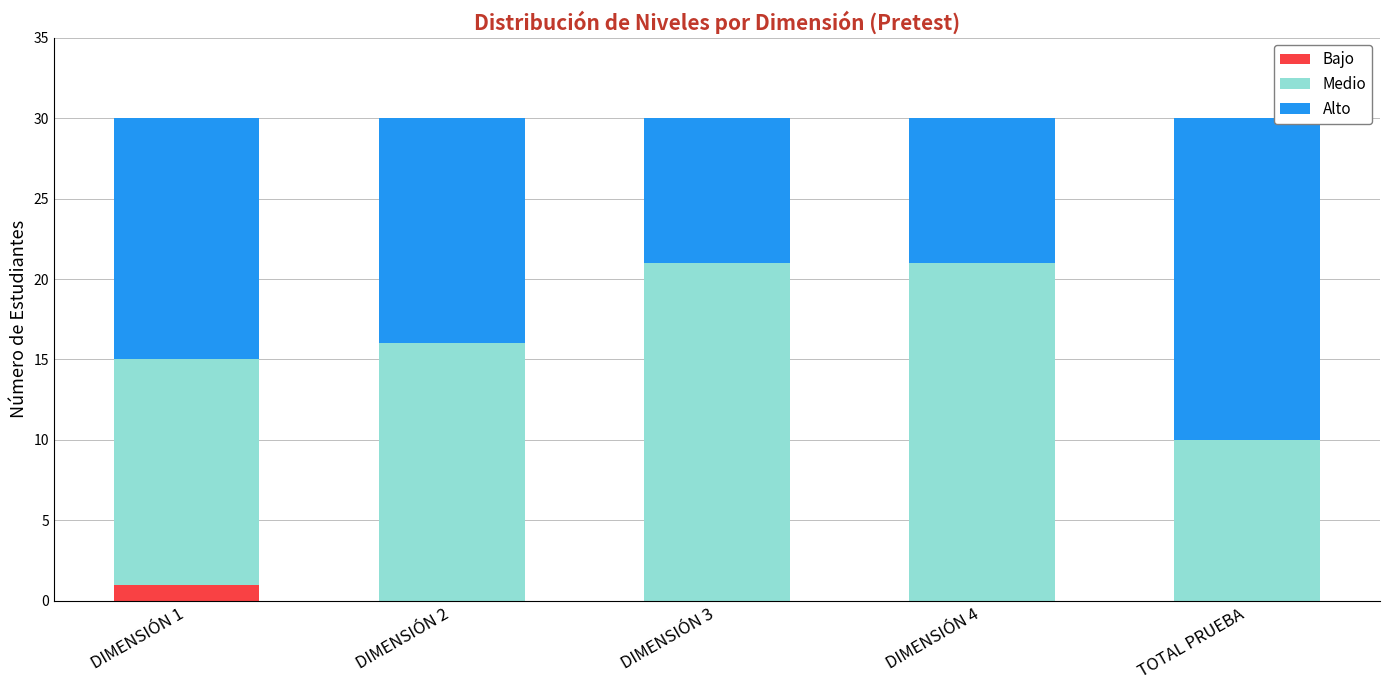

At which label does Bajo reach its peak?

DIMENSIÓN 1